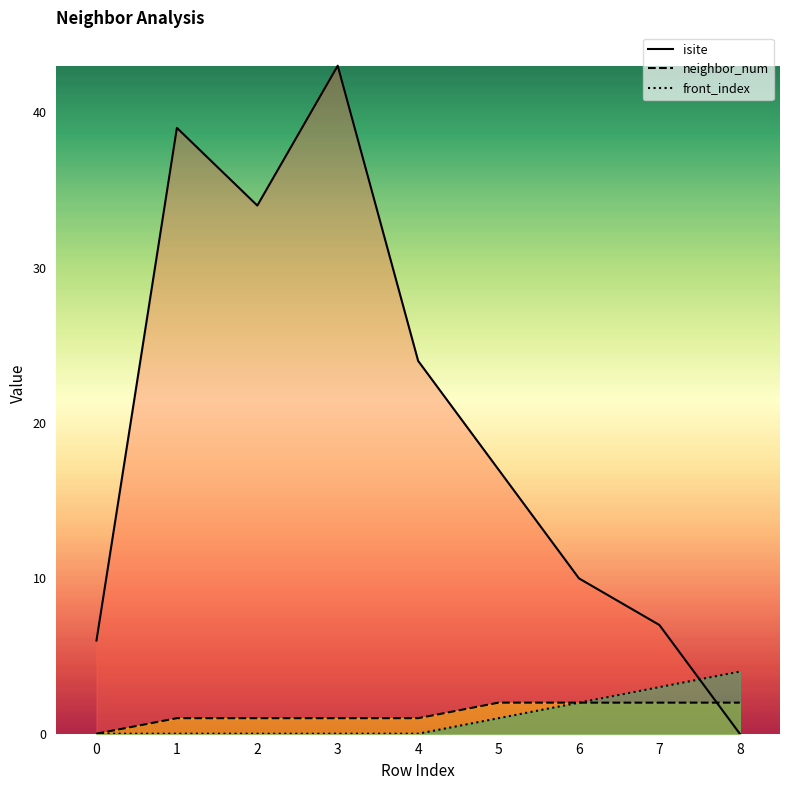

Which has a higher value, 0 or 6?

6